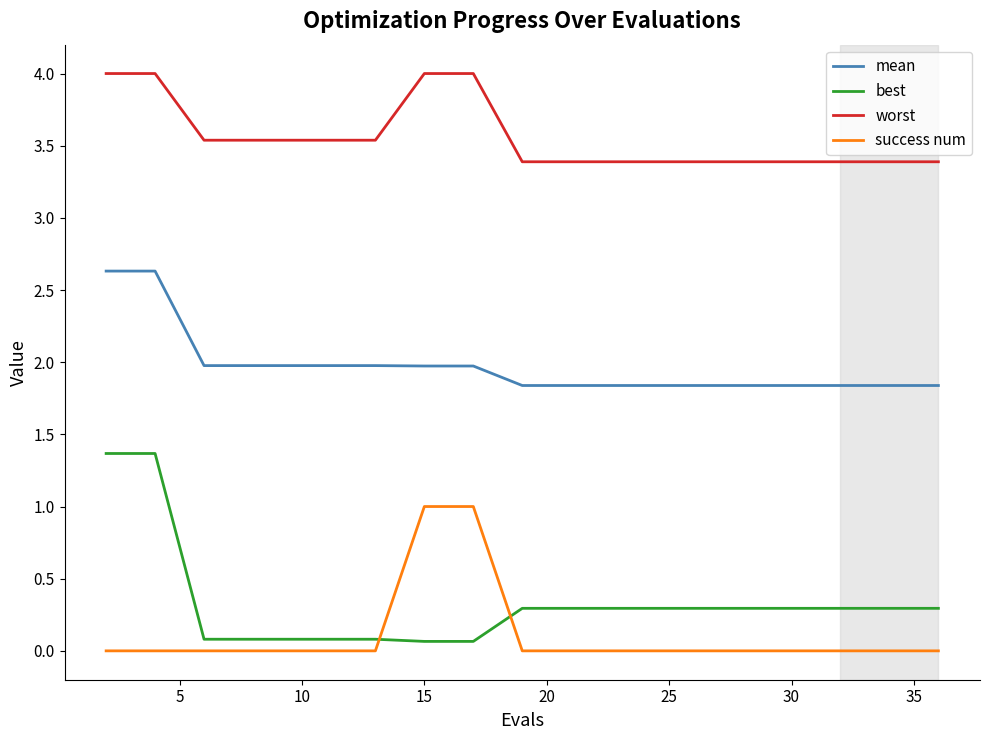

List the series in order of their peak value, highest first.

worst, mean, best, success num